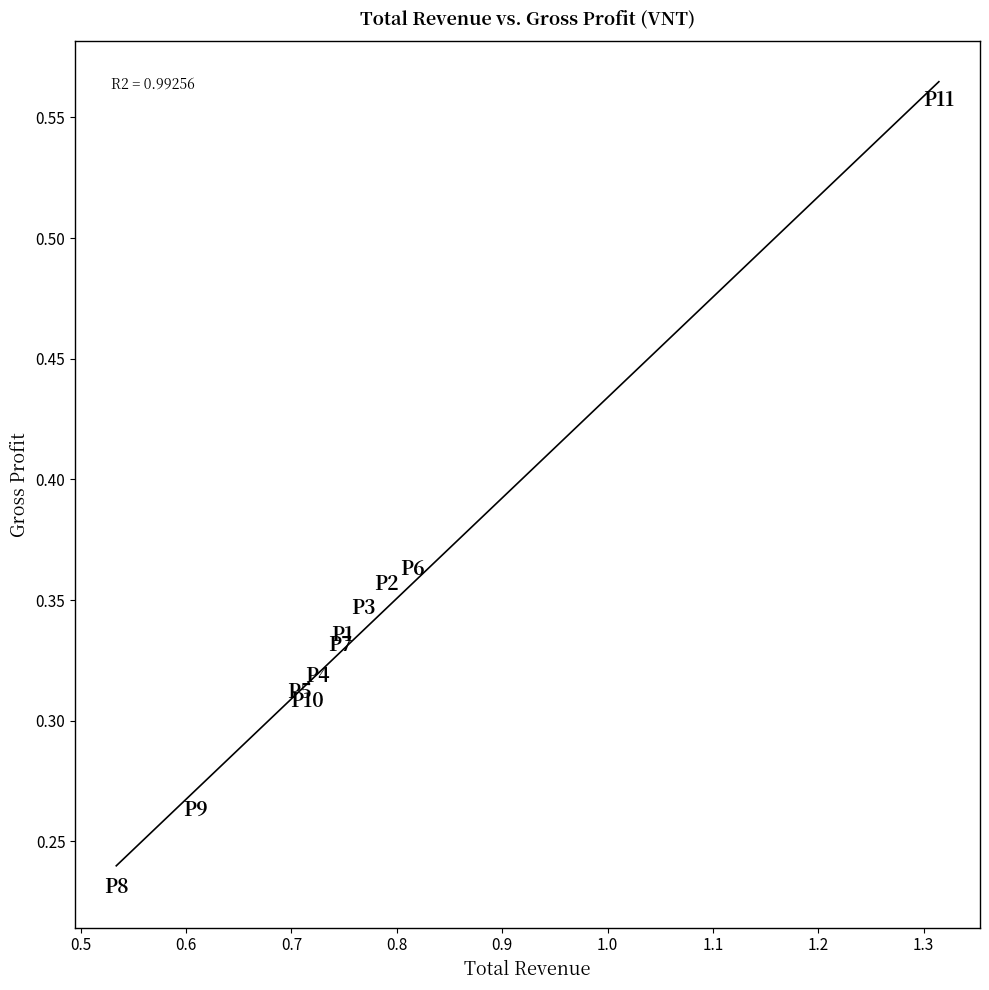

What is the range of X values (max minus min)?

0.8